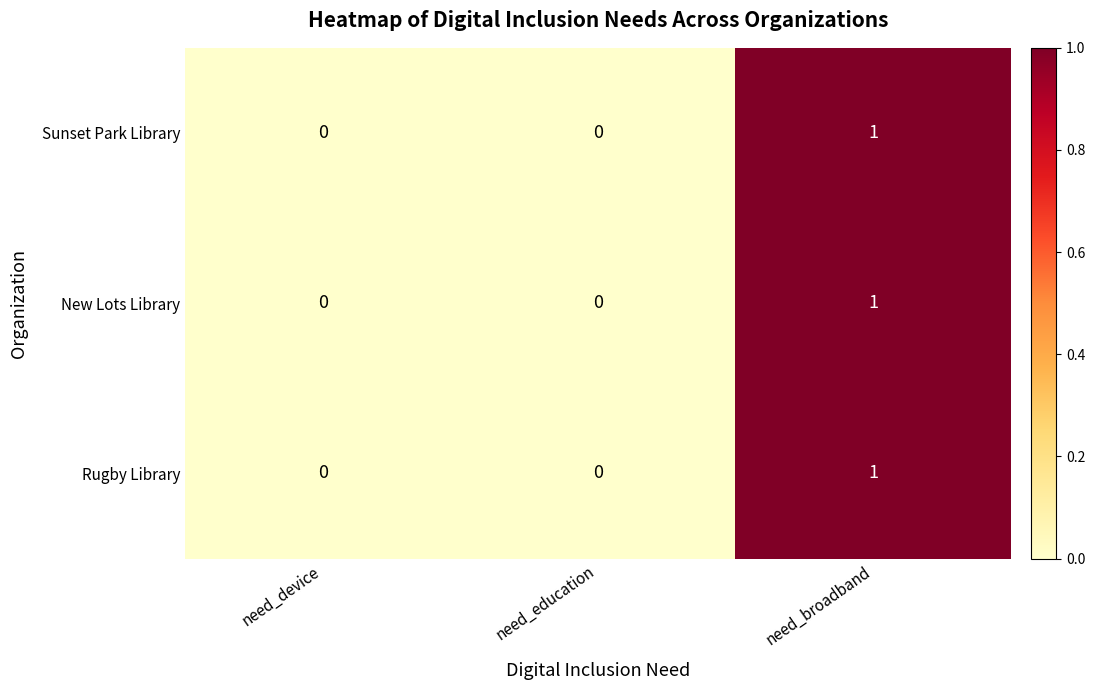

Reading left to right, list all the values displayed in this chart.

Sunset Park Library: need_device=0	need_education=0	need_broadband=1
New Lots Library: need_device=0	need_education=0	need_broadband=1
Rugby Library: need_device=0	need_education=0	need_broadband=1